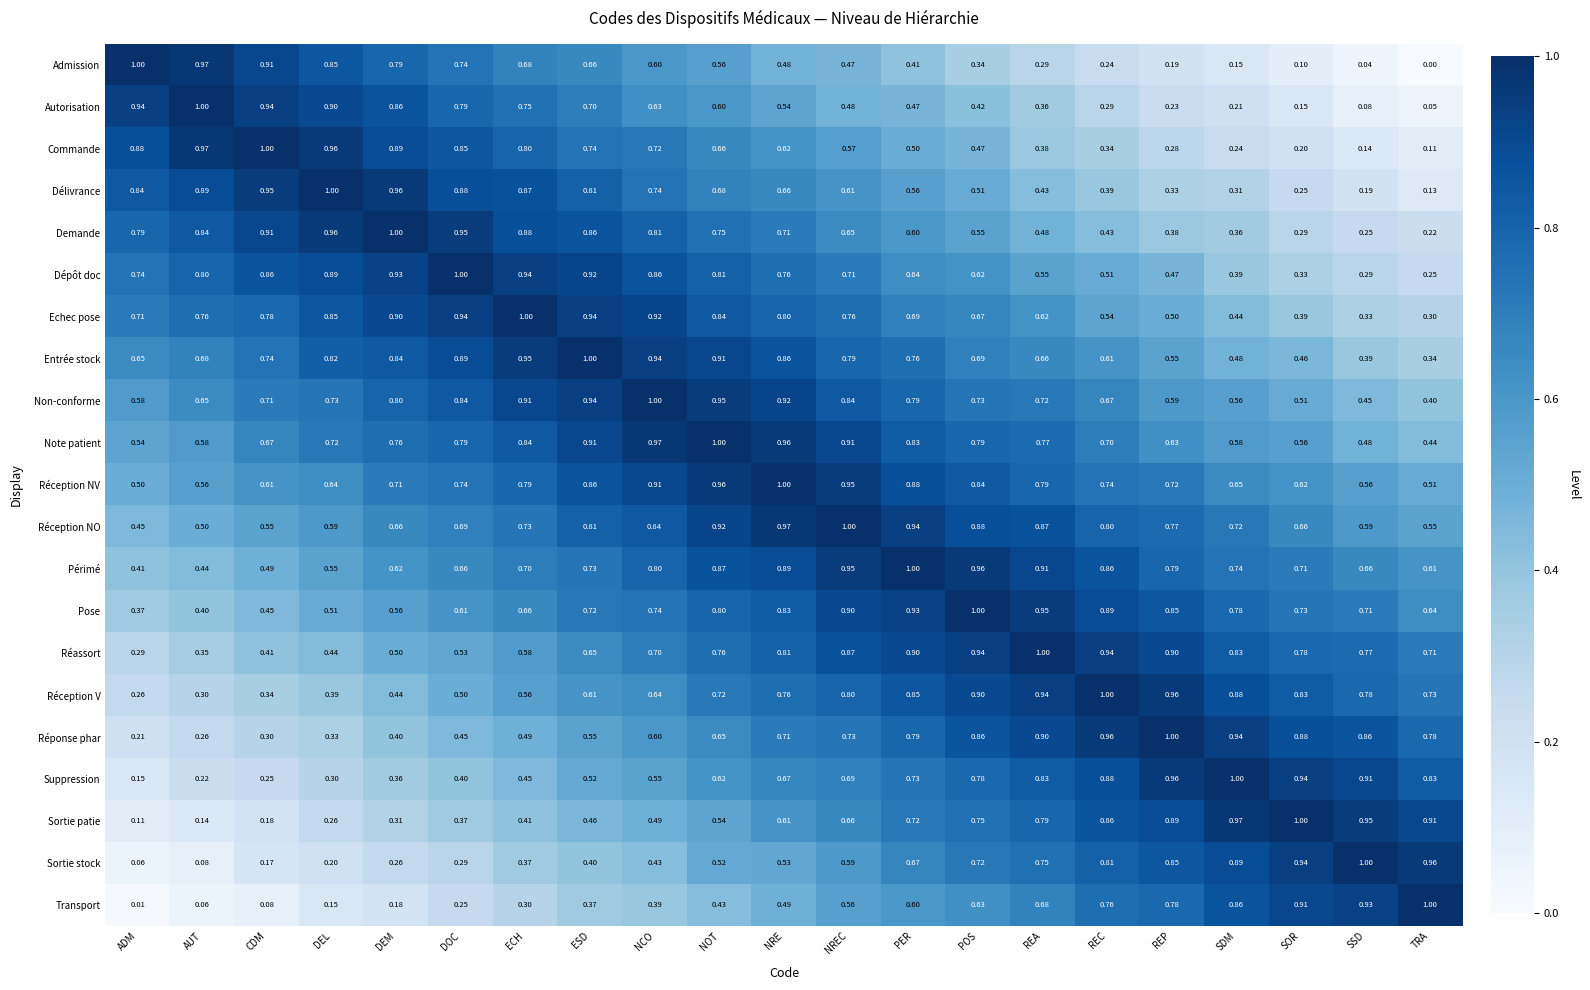

Count the number of categories in the chart.

21